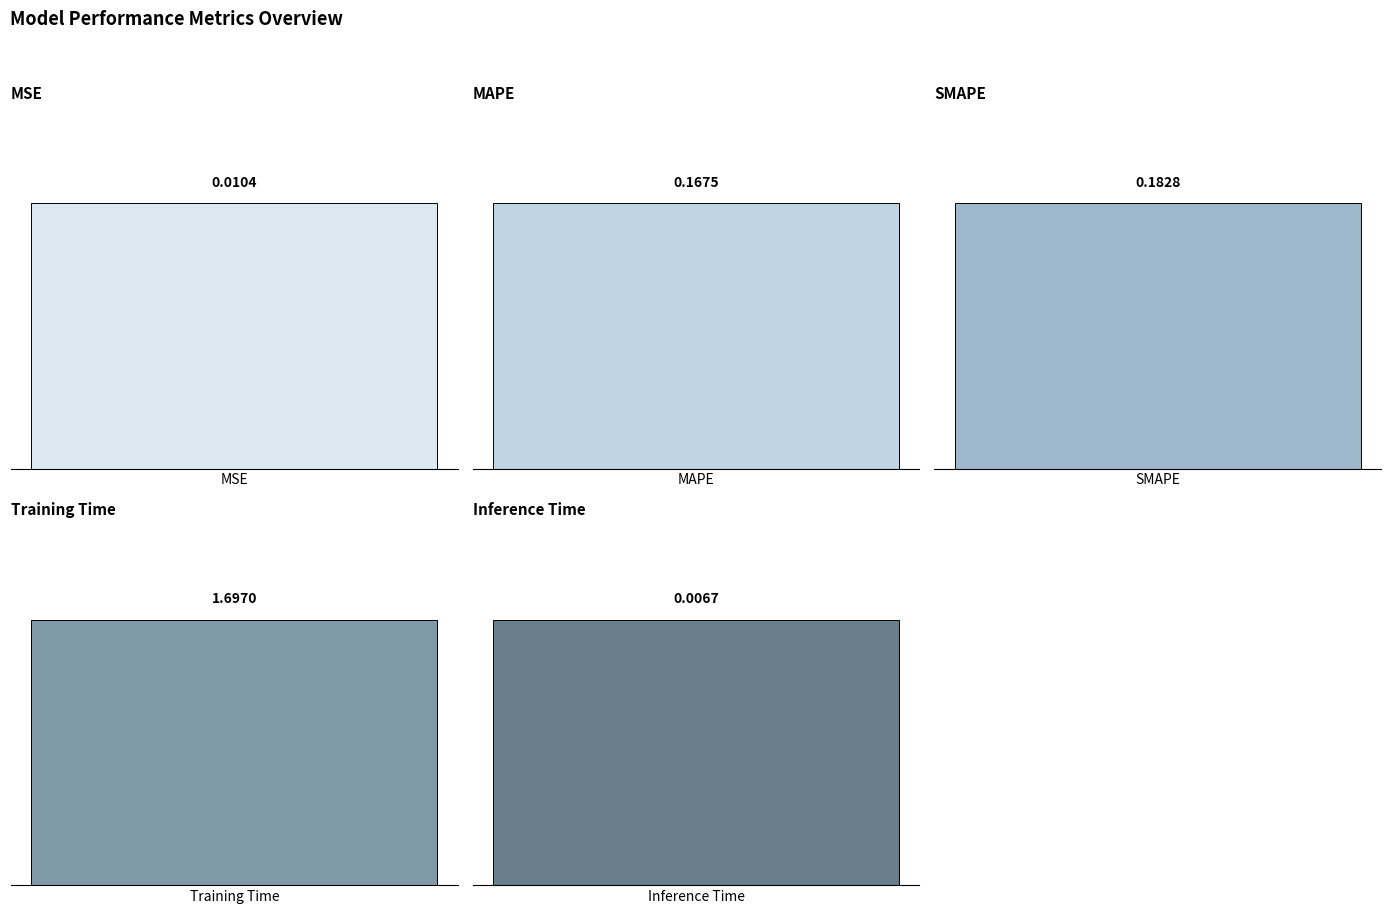

Reading left to right, list all the values displayed in this chart.

0.0	0.2	0.2	1.7	0.0